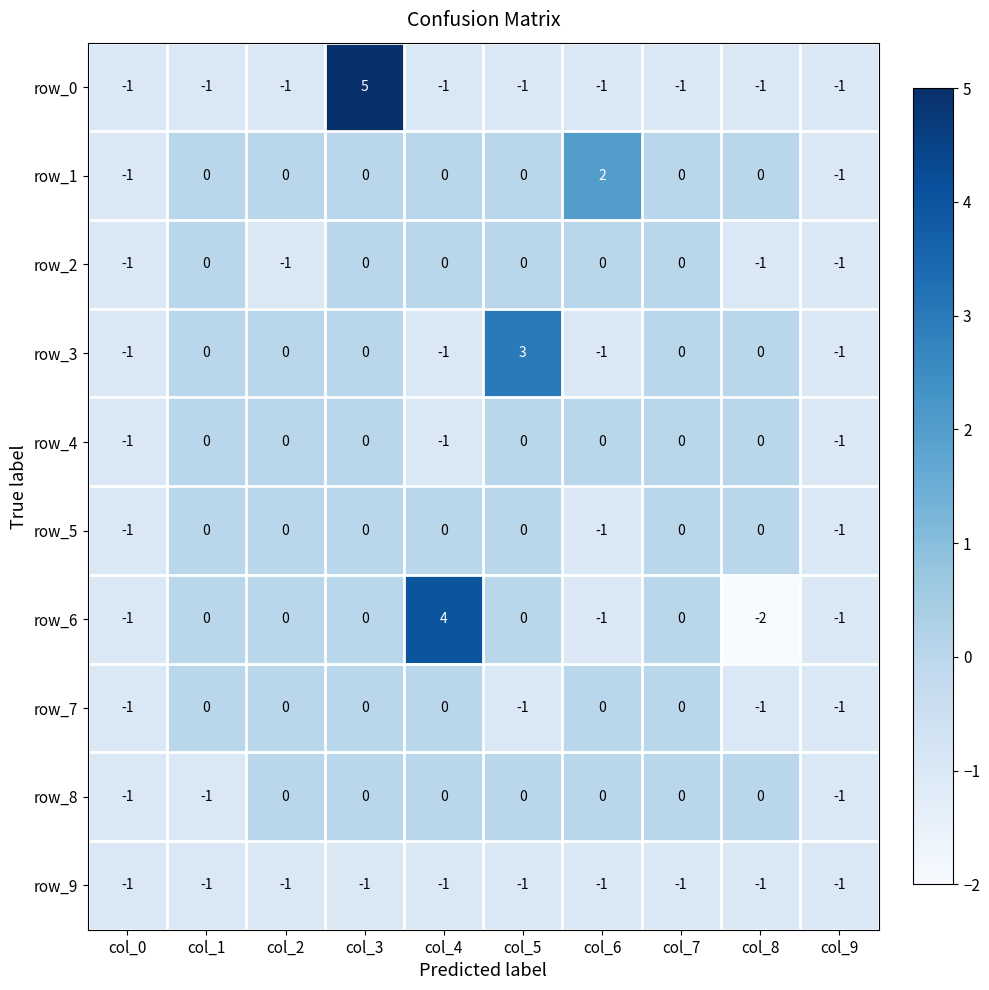

The row_1 series shows 1 at col_1. True or false?

False